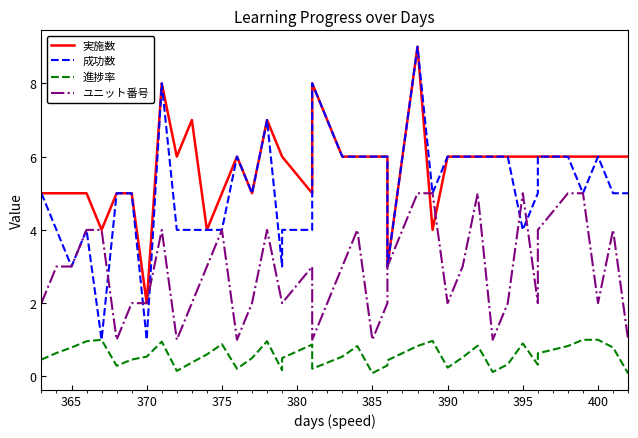

True or false: 進捗率 and ユニット番号 intersect in this chart.

False